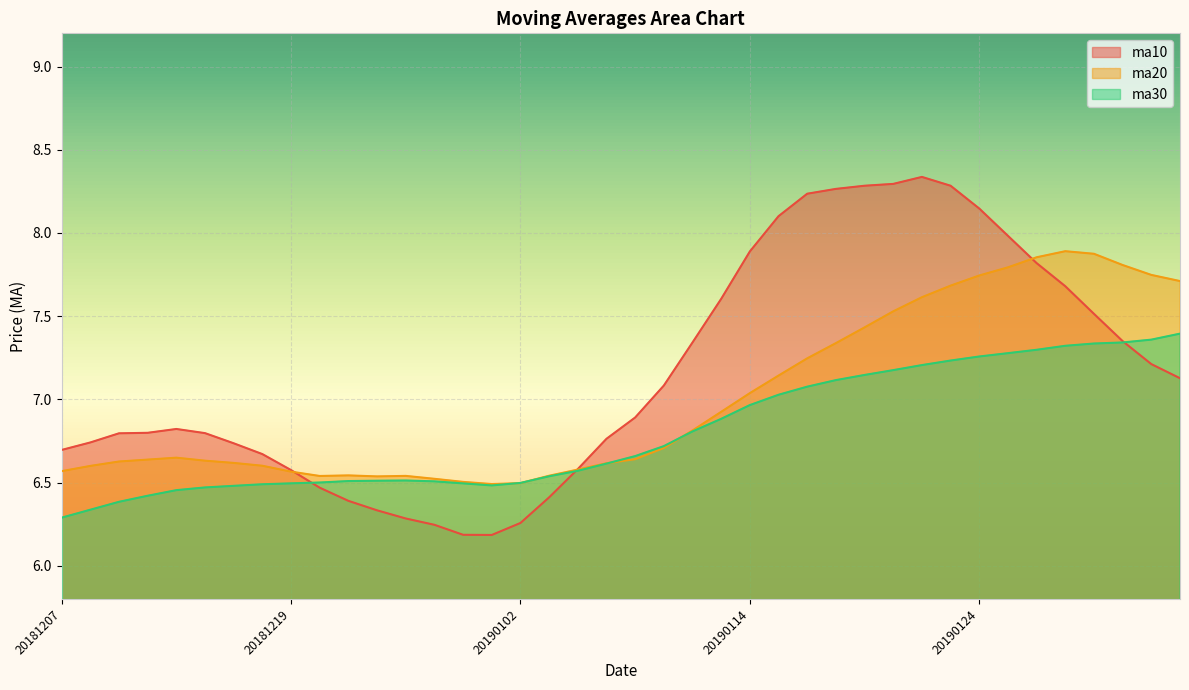

At how many categories does at least one series exceed 7?

19